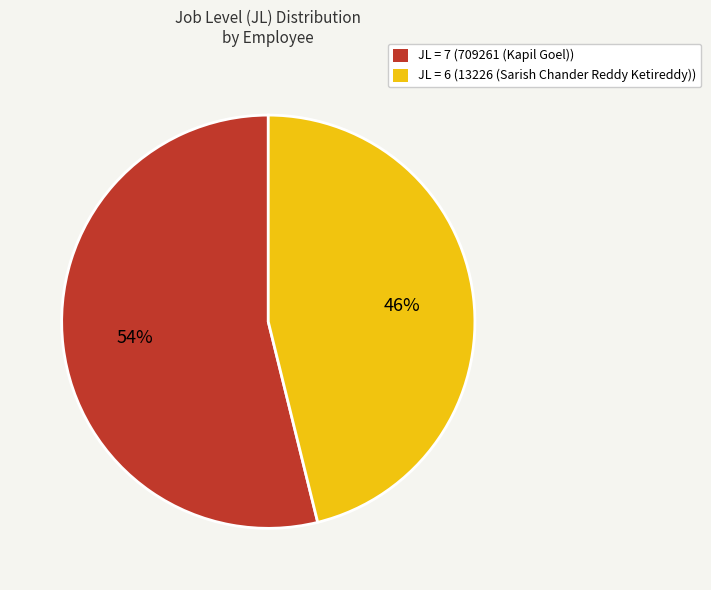

Which category accounts for the majority?

JL = 7 (709261 (Kapil Goel))